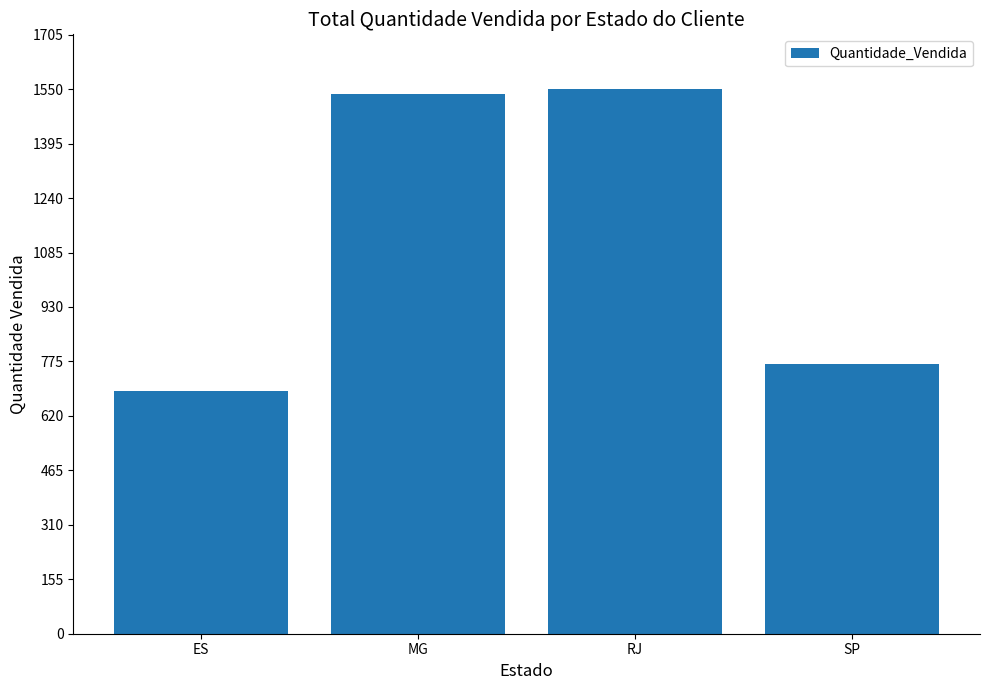

Rank the categories by value from lowest to highest.

ES, SP, MG, RJ